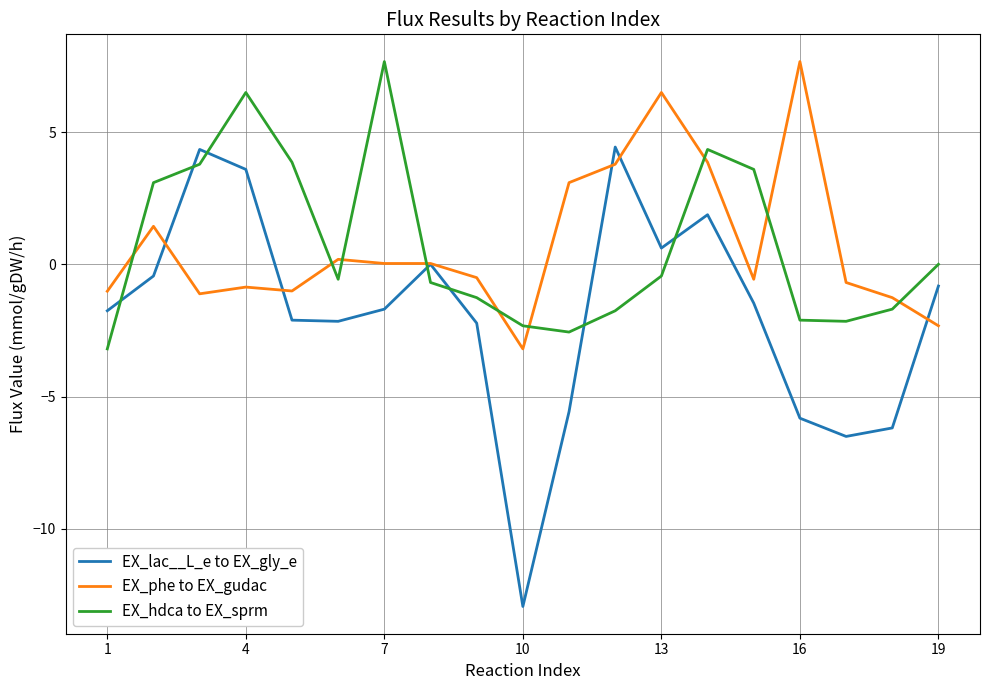

Which series has the widest spread of values?

EX_lac__L_e to EX_gly_e